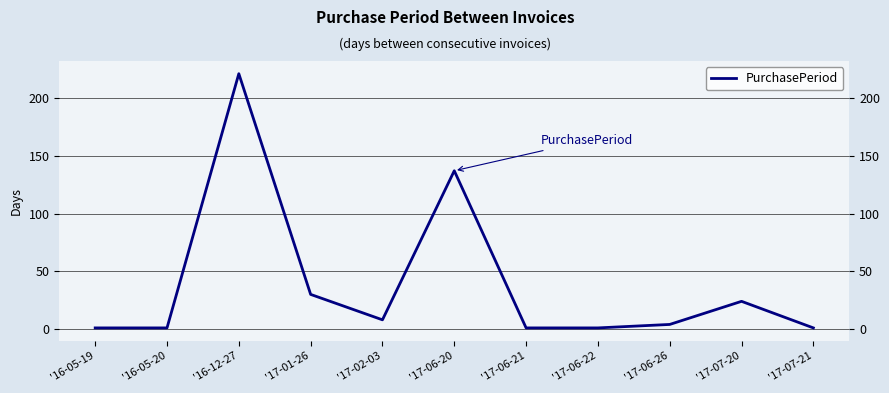

What is the label of the 9th point from the left?

'17-06-26